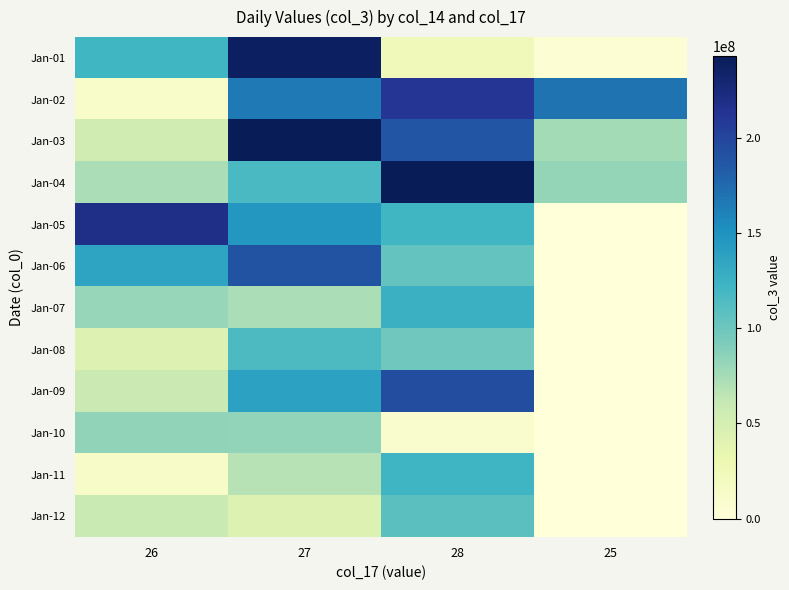

What is the total value across all series at 27?

1619688480